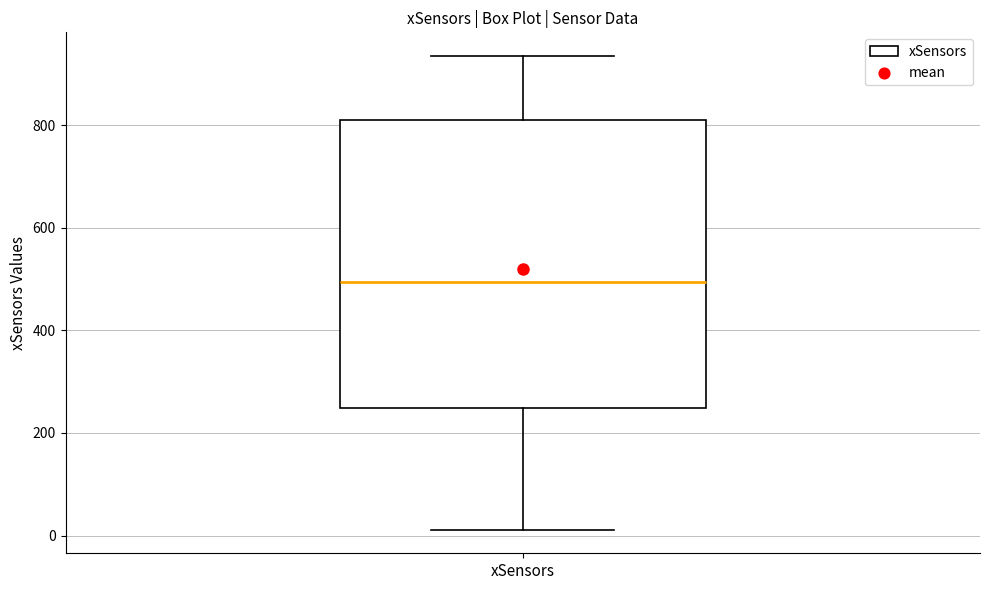

Read this box plot against the y-axis: the position of the median line, the range covered by the box, and the ends of both whiskers. The values are not printed on the chart, so give them approximately, as read against the axis.

median 500, box 240 to 820, whiskers 20 to 940